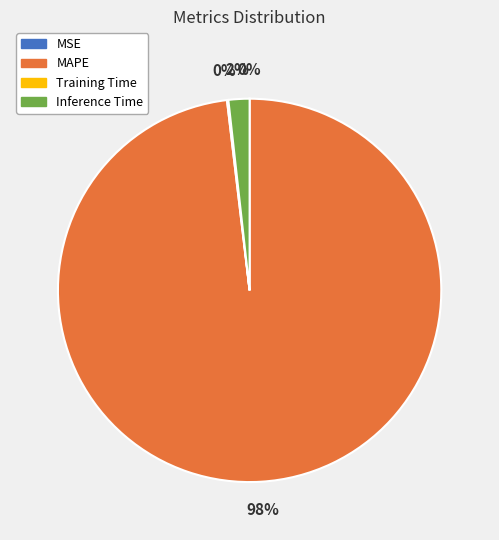

Which slice is the largest?

MAPE